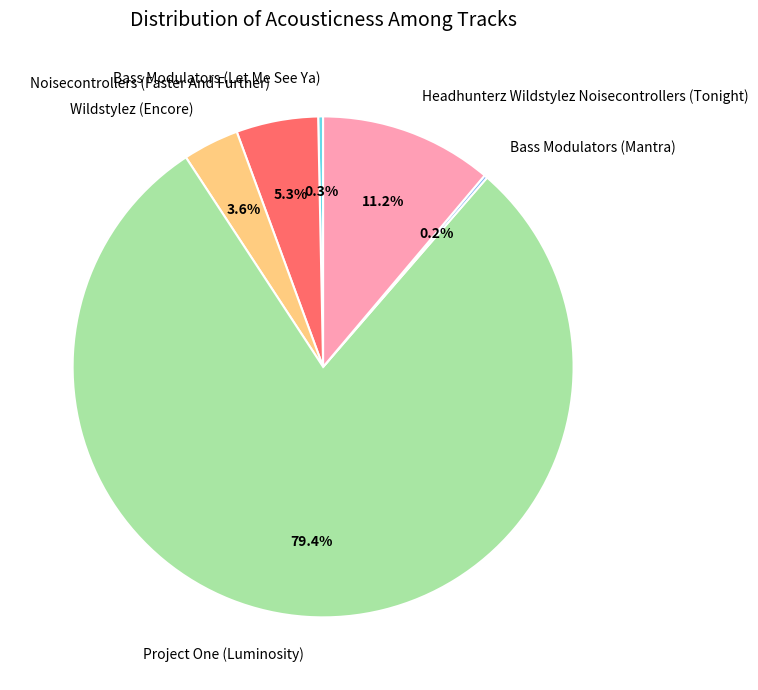

To the nearest percent, what percentage of the pie is Project One (Luminosity)?

79%